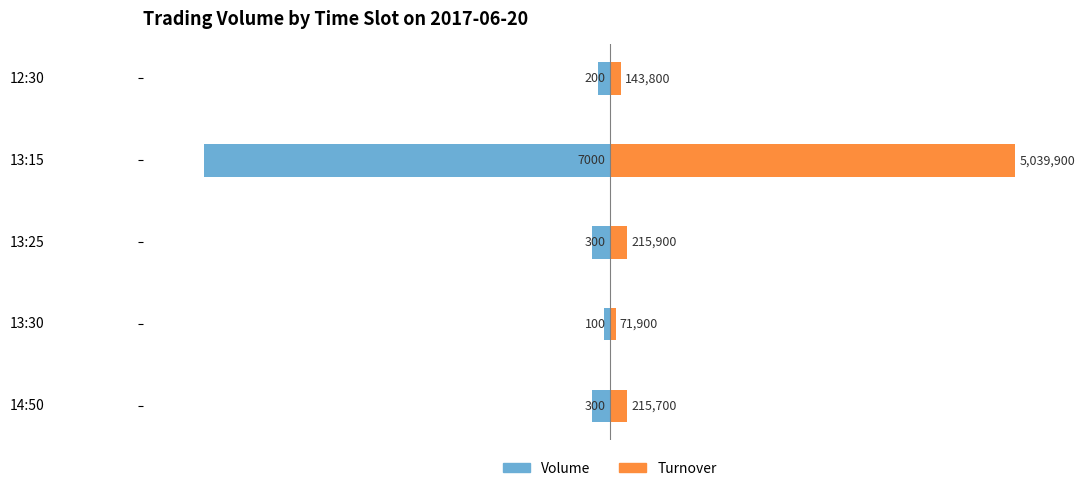

Is it true that Volume equals -0.5 at 13:30?

False